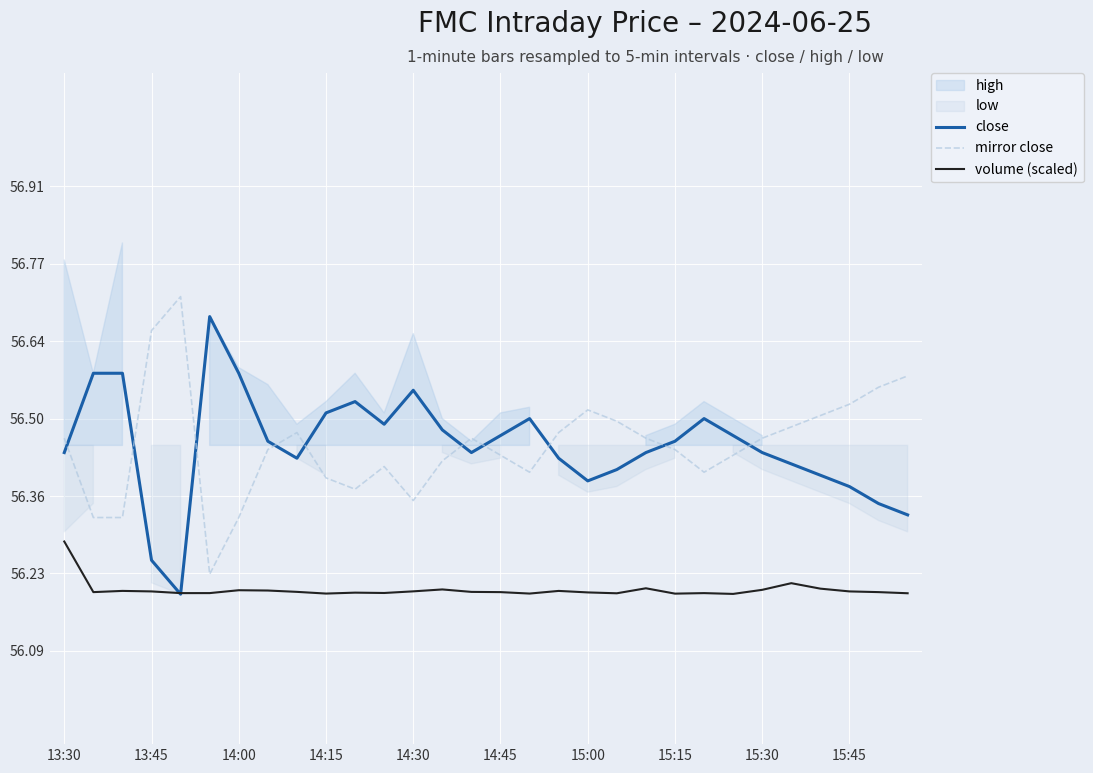

Is it true that volume (scaled) equals 23.7 at 15:00?

False